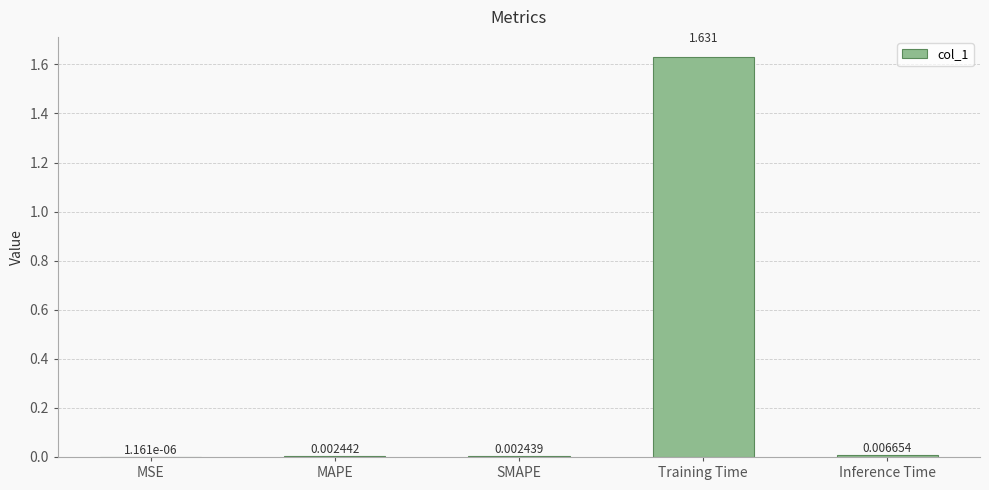

Which has a higher value, Inference Time or MAPE?

Inference Time